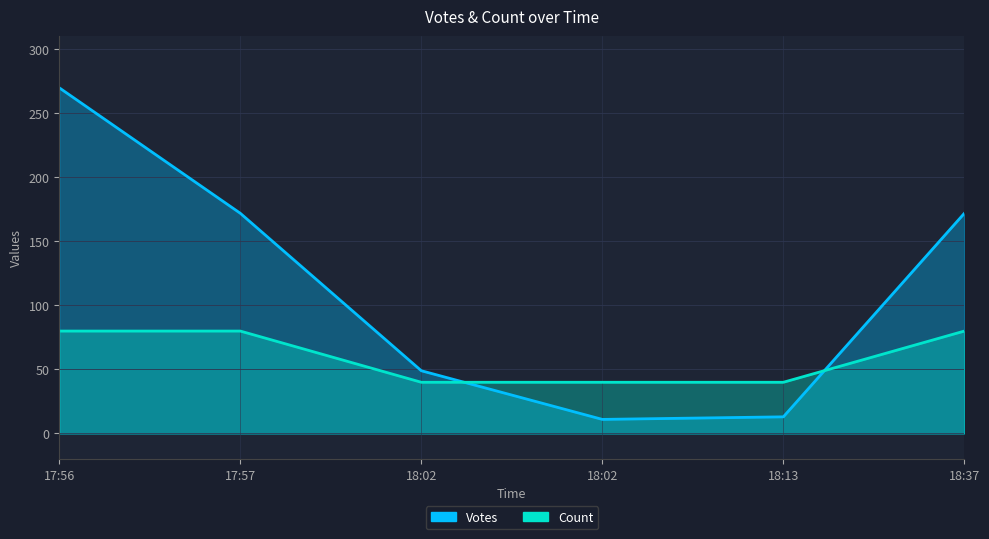

True or false: Votes has more than 0 interior local peaks.

False